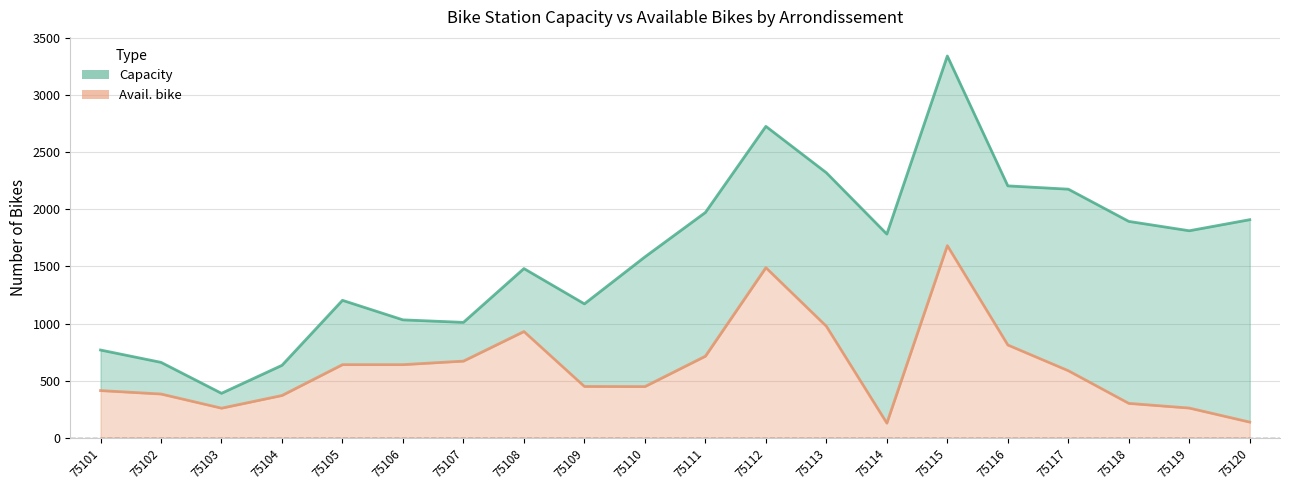

What is the total value across all series at 75103?

648